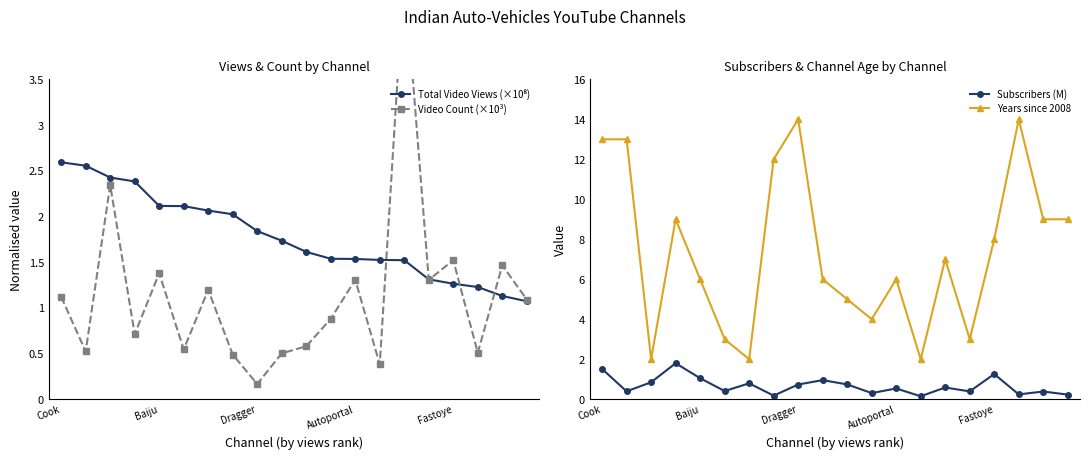

What is the maximum value for Subscribers (M)?

1.8